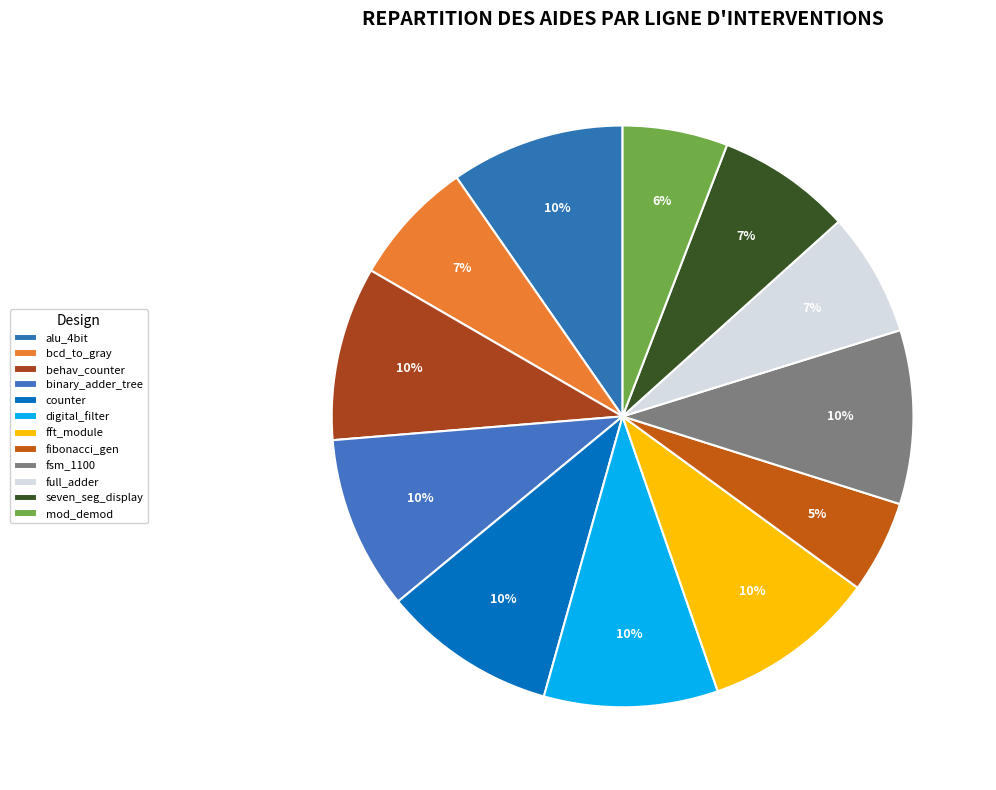

How many slices are in this pie chart?

12